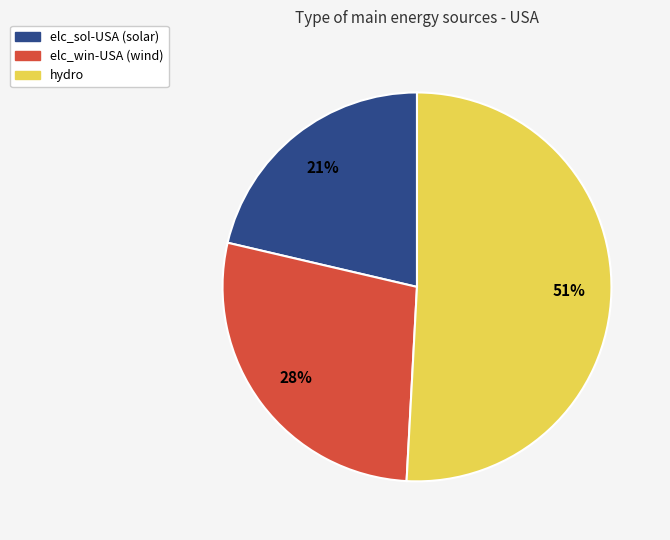

To the nearest percent, what is the average slice percentage?

33%